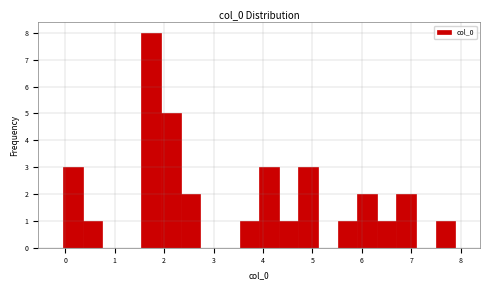

Around what value on the x-axis is the tallest bar? Give the approximate position of its centre, as read against the axis.

1.7